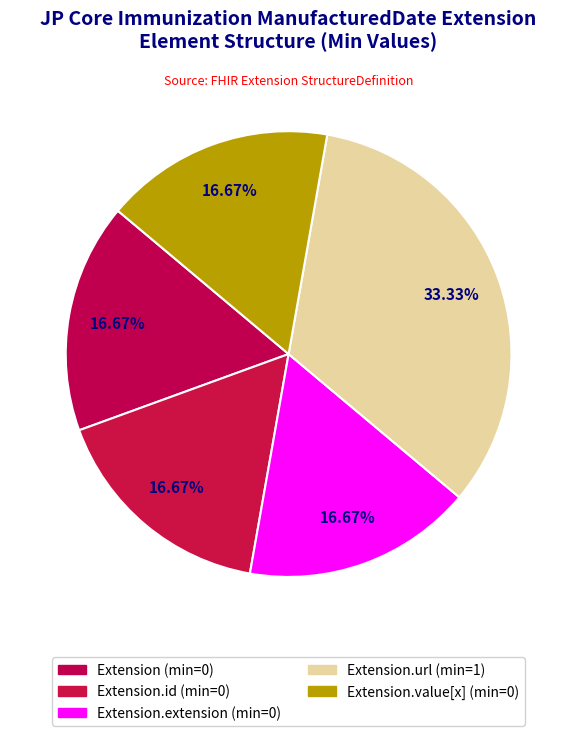

Which slice is the smallest?

Extension